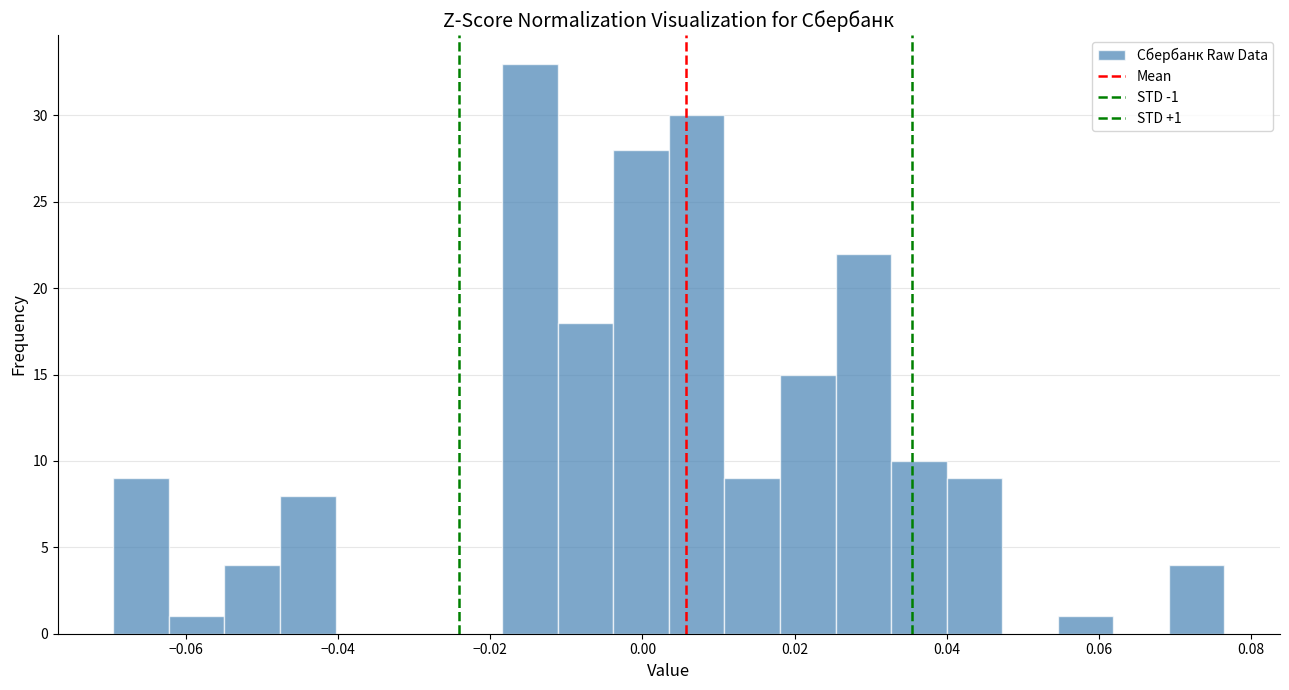

Read against the x-axis, roughly where is the centre of the tallest bar?

-0.014